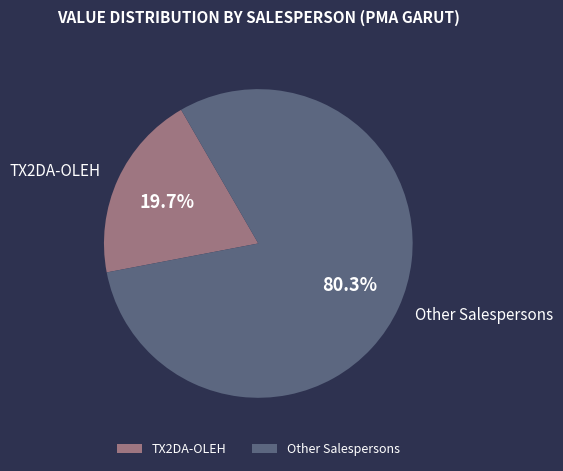

The TX2DA-OLEH slice represents 27% of the pie. True or false?

False